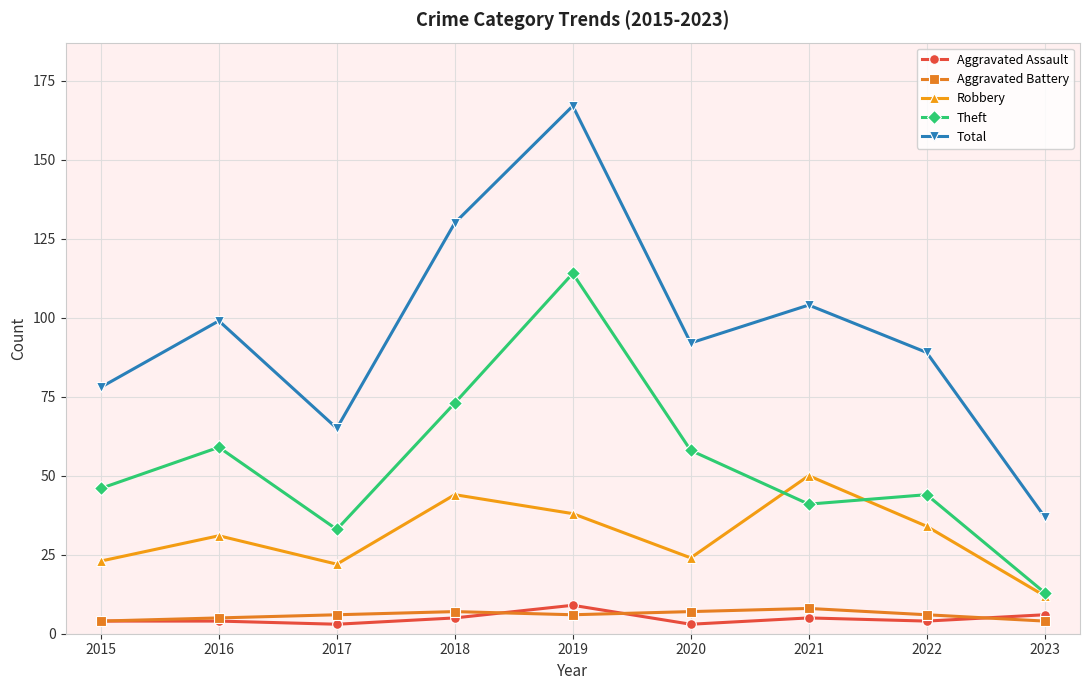

What is the value of the Aggravated Assault point at the 6th from the left?

3